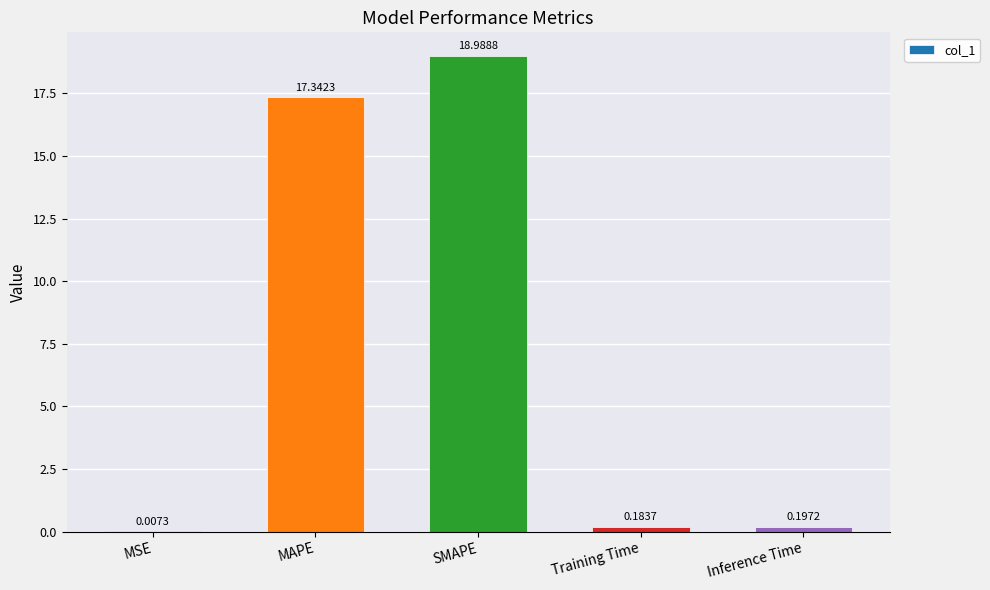

At which category does the chart reach its peak across all series?

SMAPE